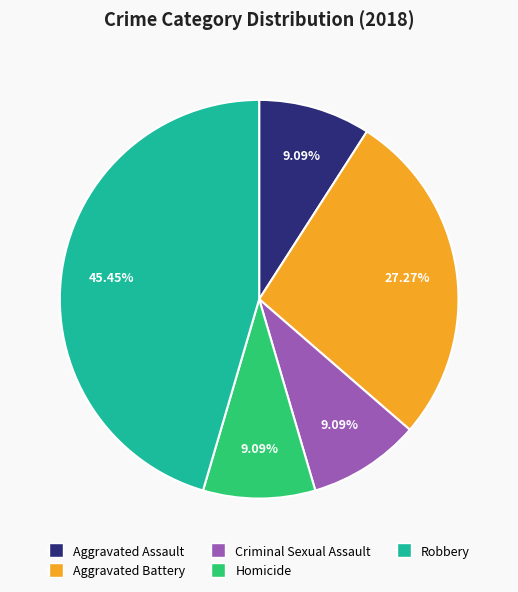

Is there any slice that represents more than half of the pie?

No